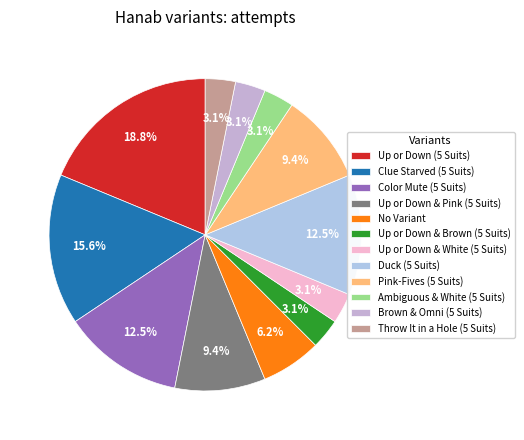

Is there any slice that represents more than half of the pie?

No